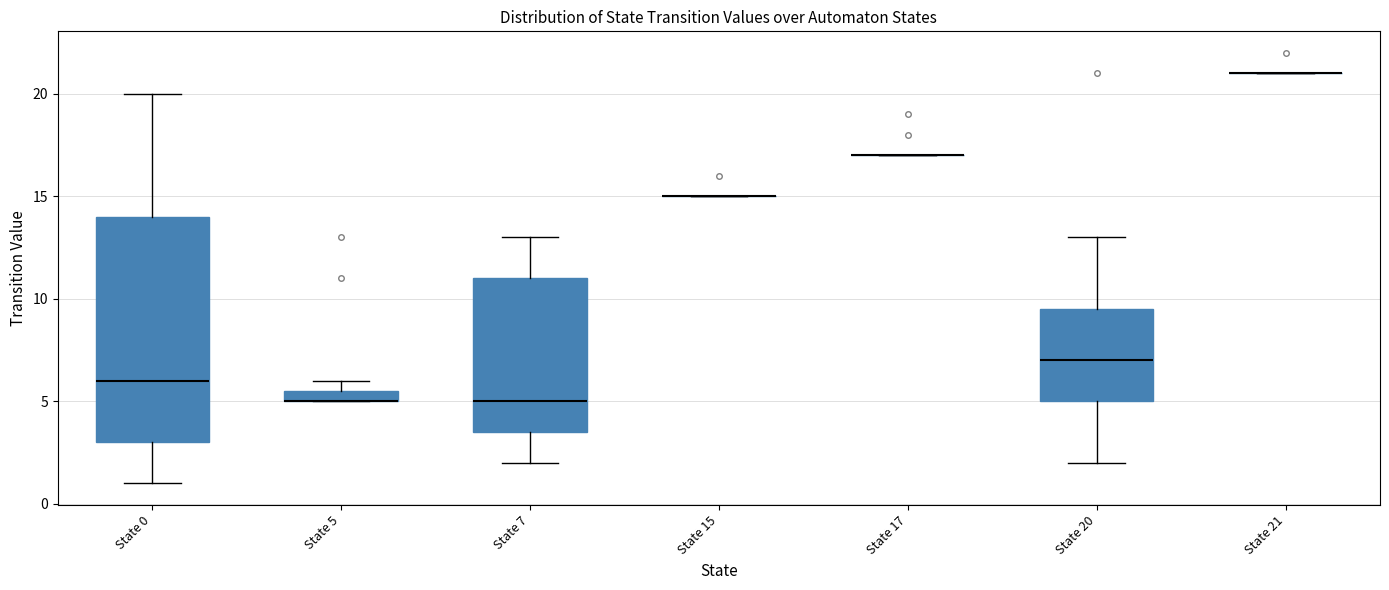

Which box is the tallest, from its lower edge to its upper edge?

State 0